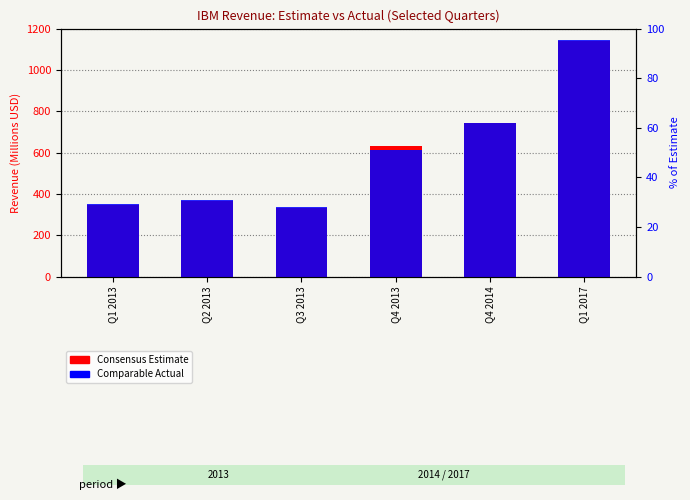

What is the total value across all series at Q4 2013?

1245.7